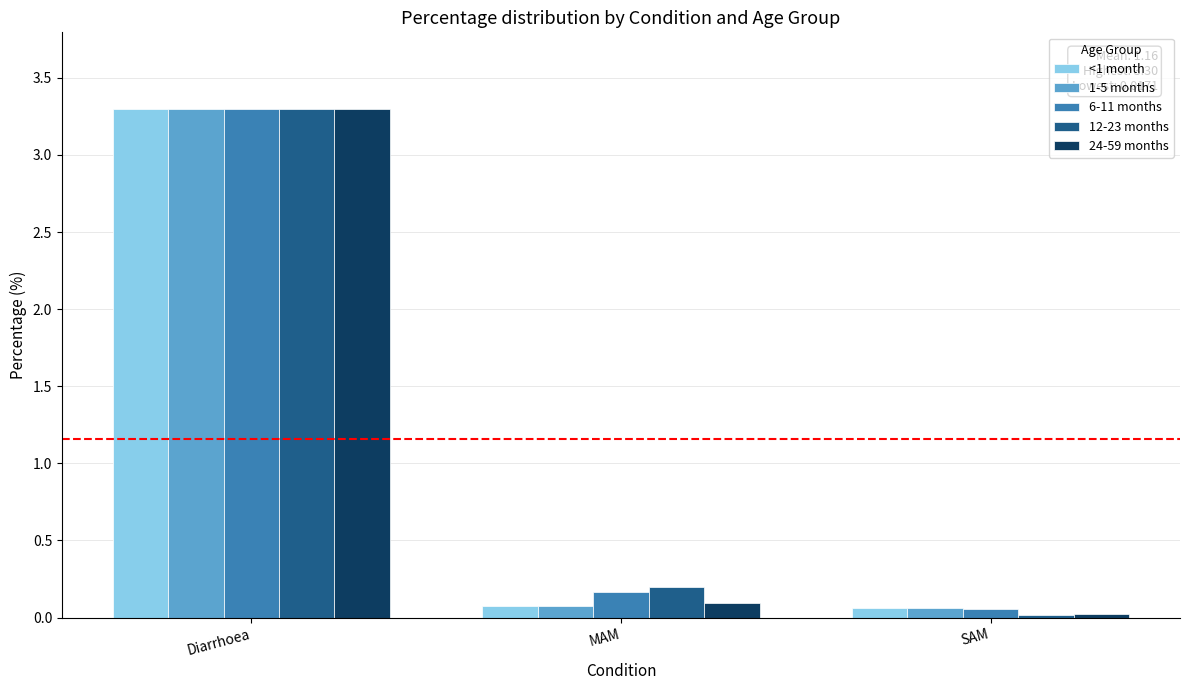

At which category does the chart reach its peak across all series?

Diarrhoea